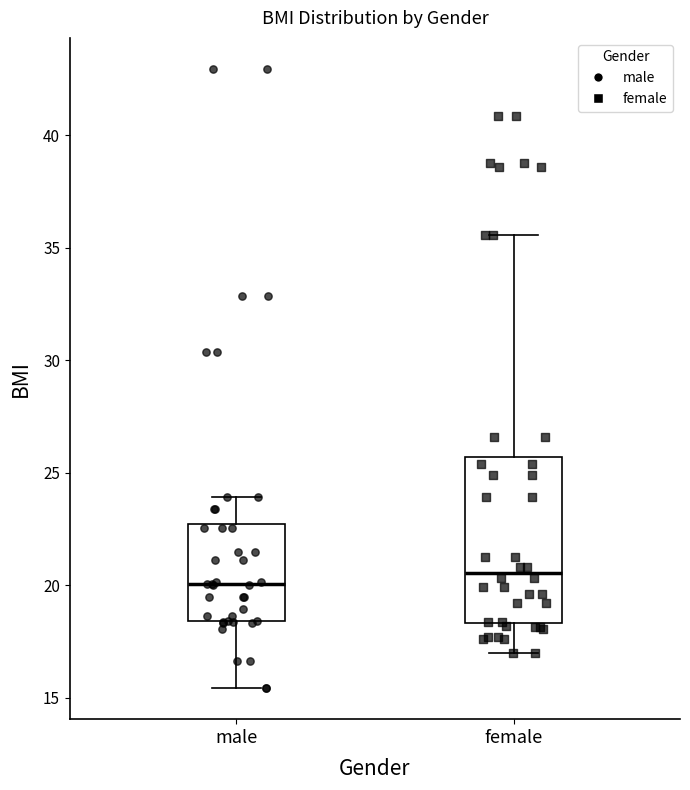

Which box is the tallest, from its lower edge to its upper edge?

female